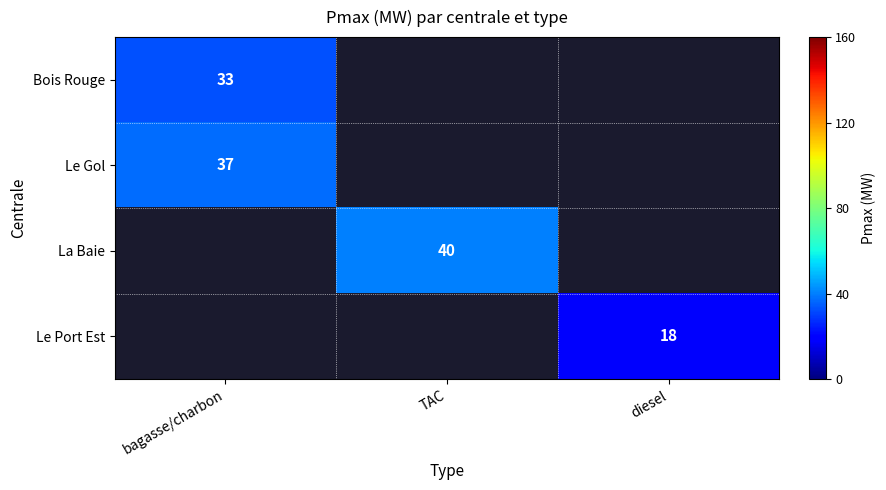

At how many categories does at least one series exceed 24?

2